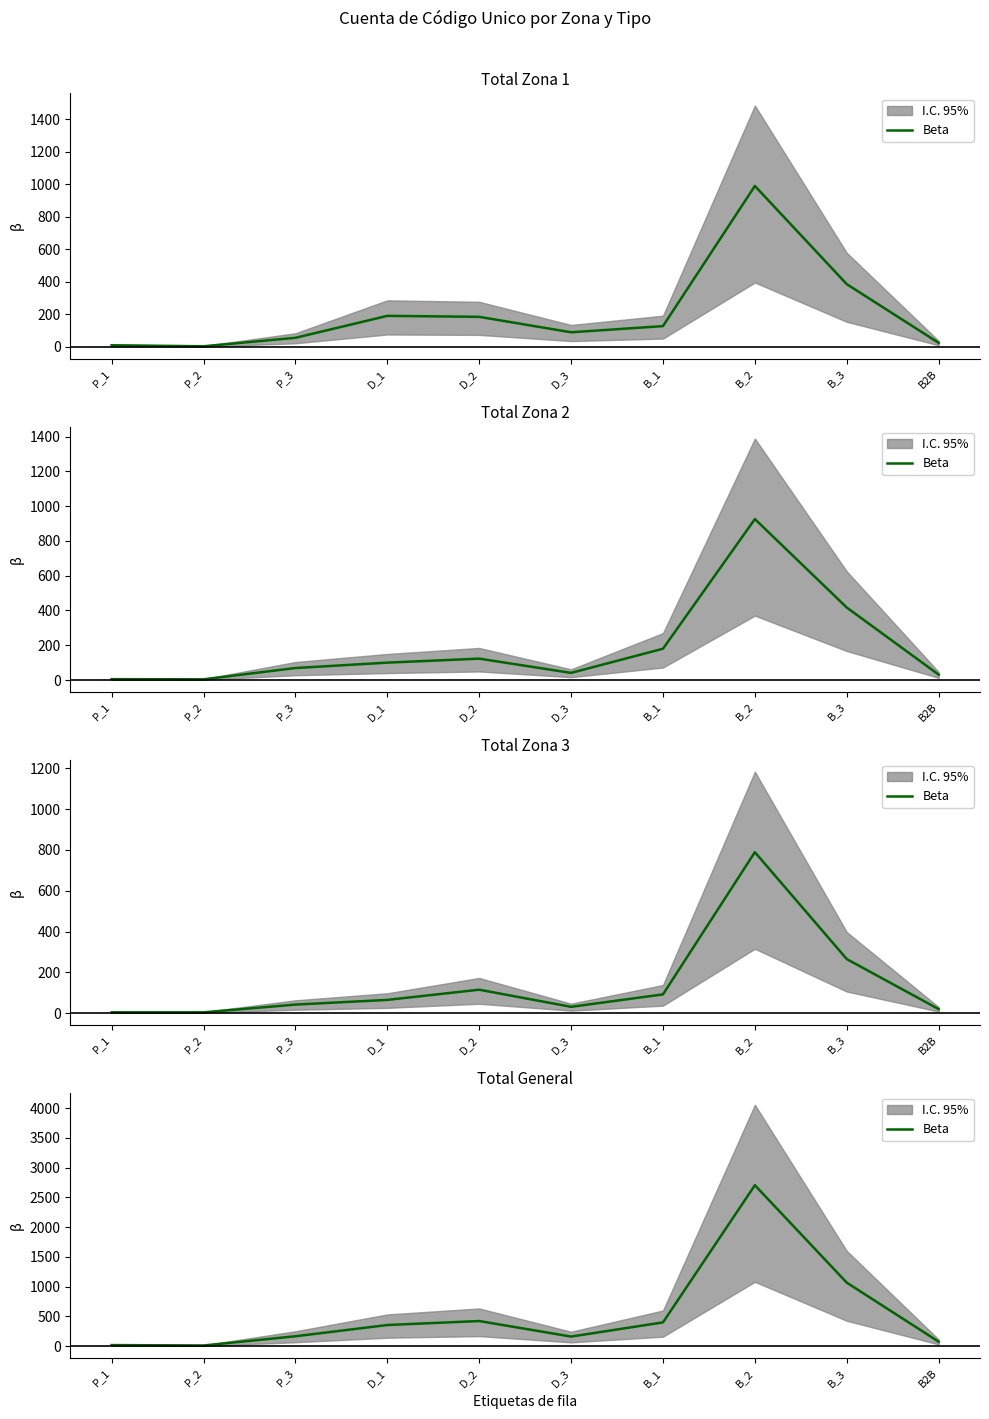

How many values exceed 356?

4